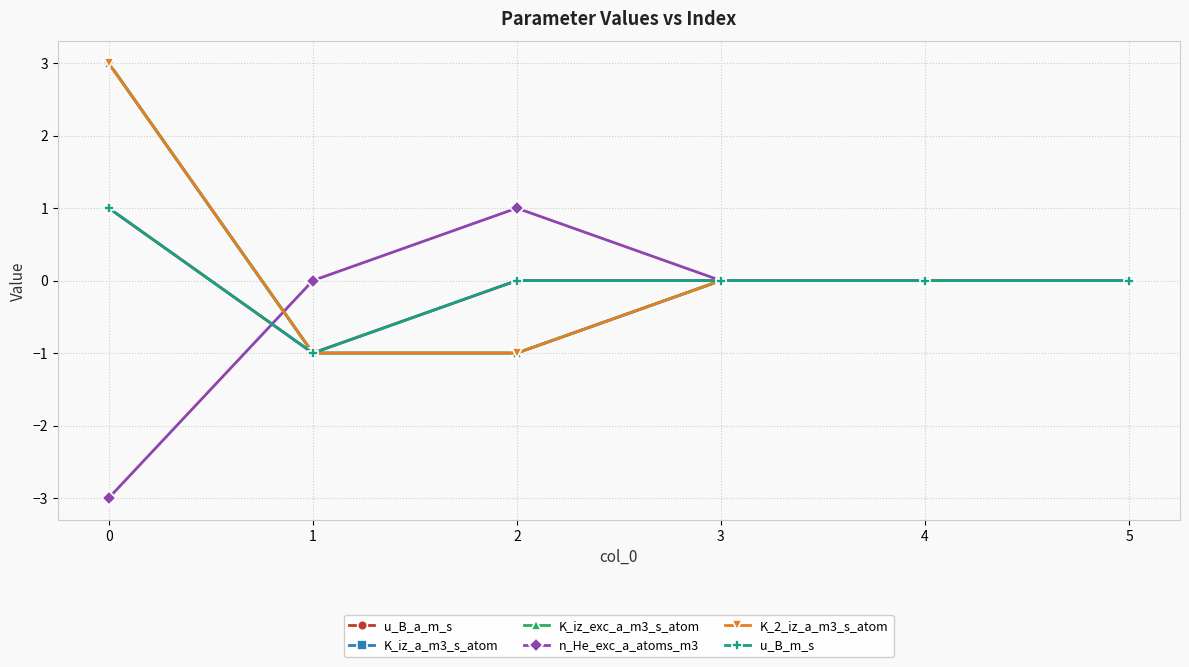

Does the chart have visible grid lines?

Yes